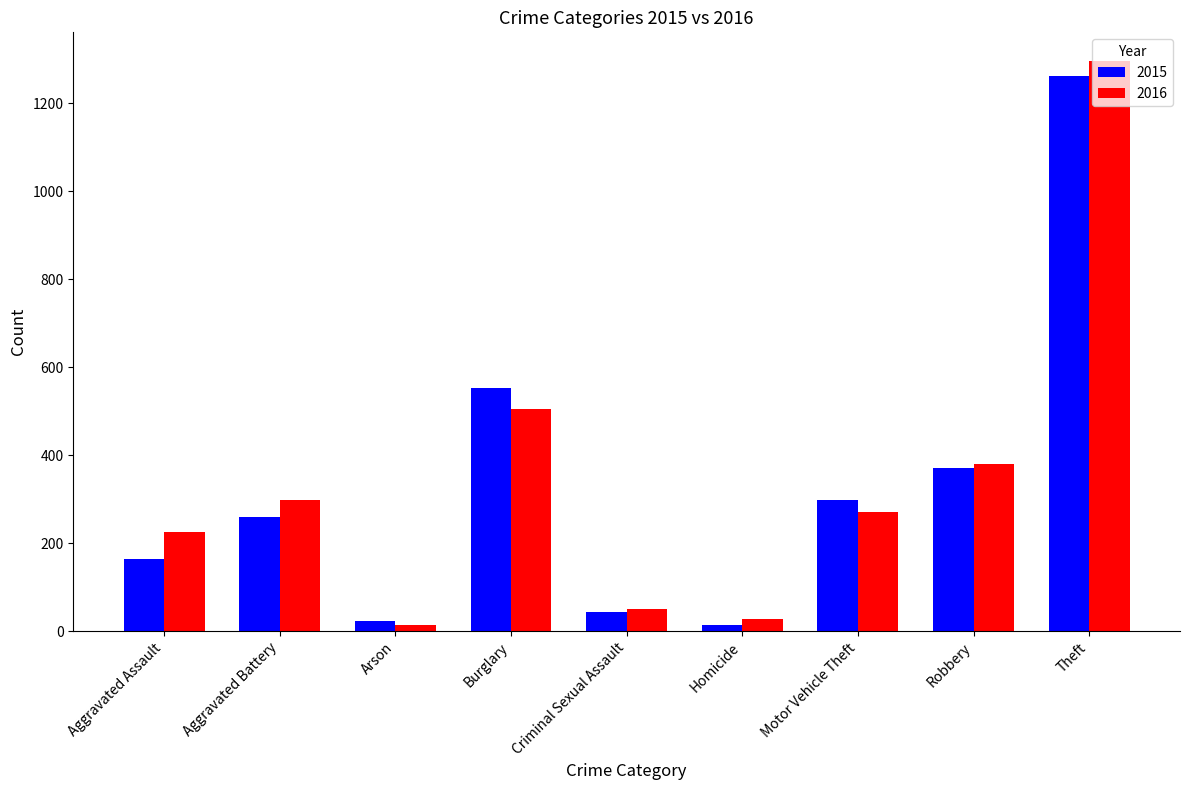

What is the average value of the 2016 series?

341